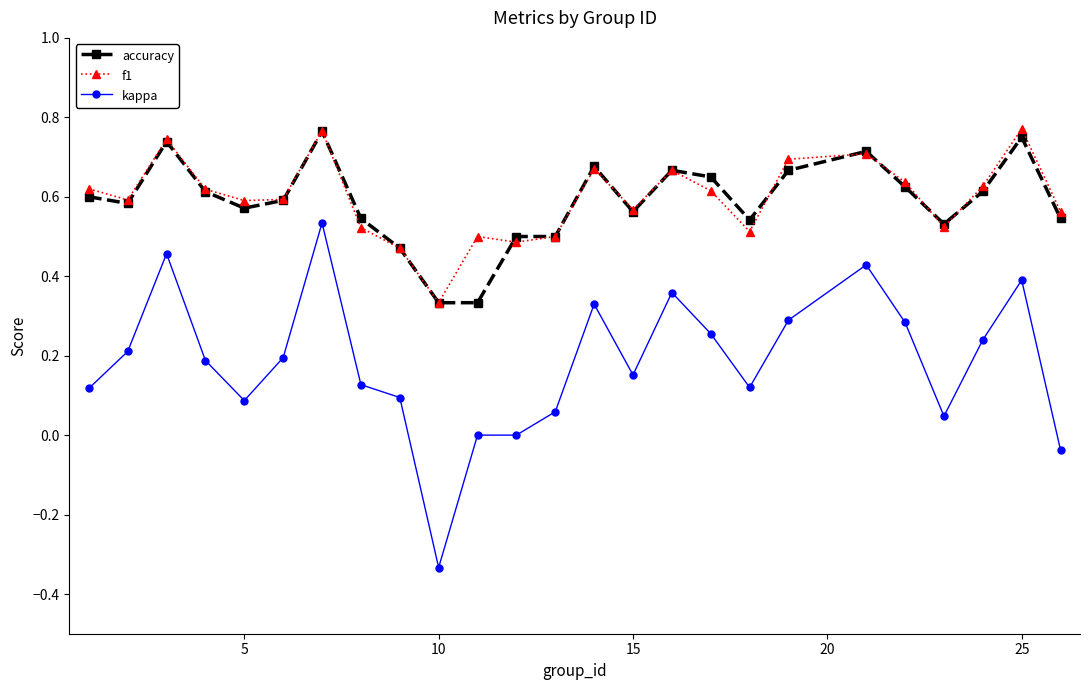

True or false: kappa has more than 2 interior local peaks.

True